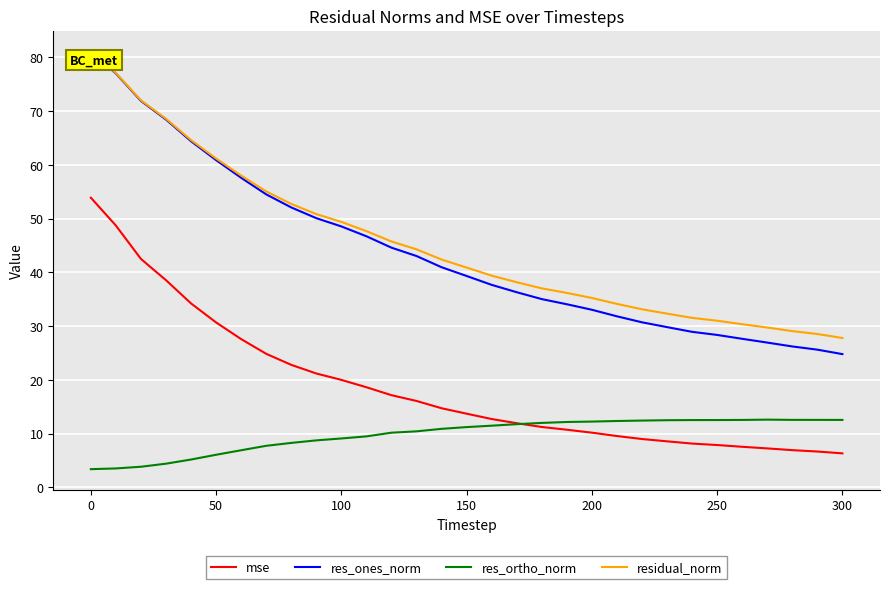

Which series has the widest spread of values?

res_ones_norm